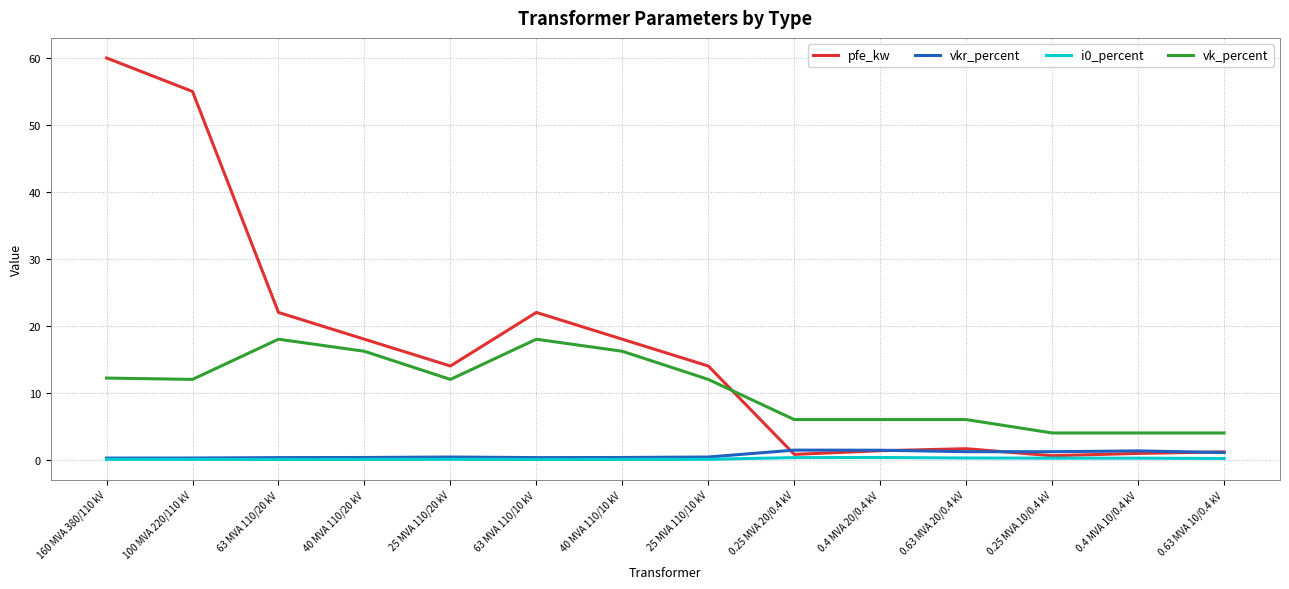

What is the greatest value displayed?

60.0